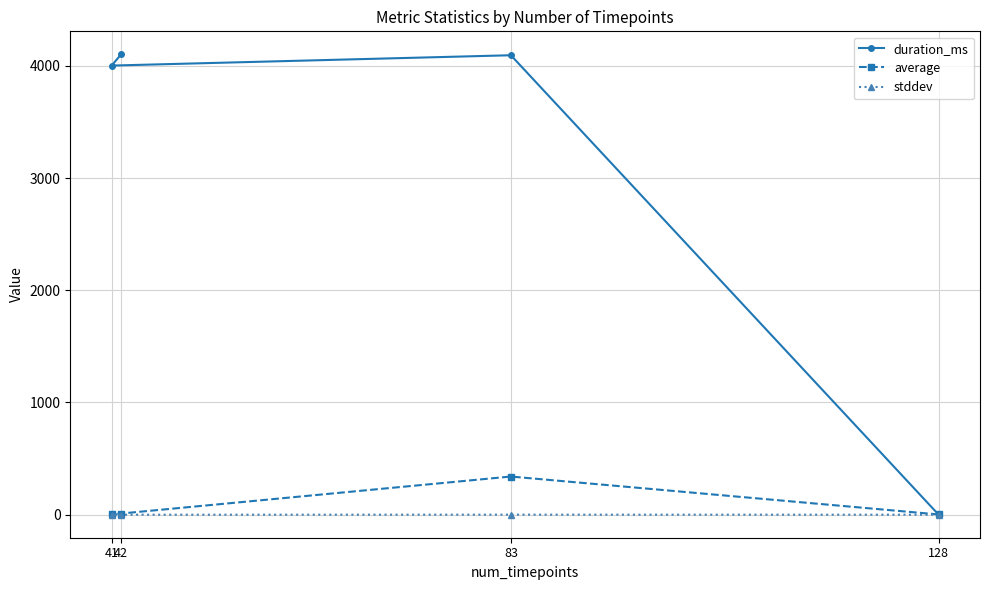

Reading left to right, list all the values displayed in this chart.

duration_ms: 128=0.0	83=4094.0	41=4002.0	42=4102.0
average: 128=2.0	83=340.2	41=2.5	42=2.0
stddev: 128=0.0	83=0.4	41=0.0	42=0.0